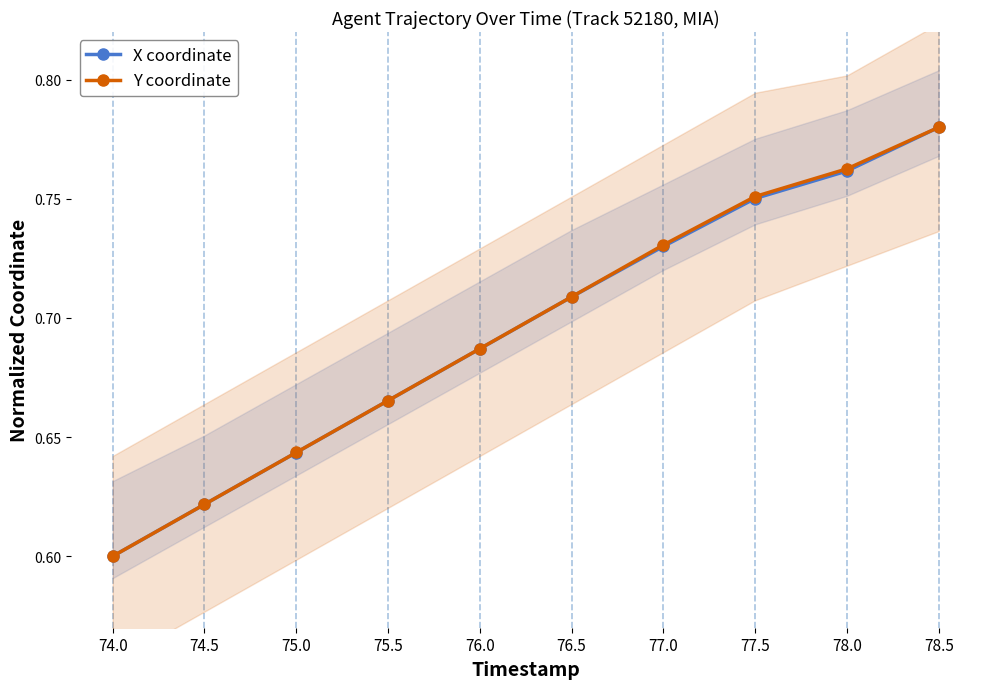

Count the X coordinate values in the range 0 to 1.

10